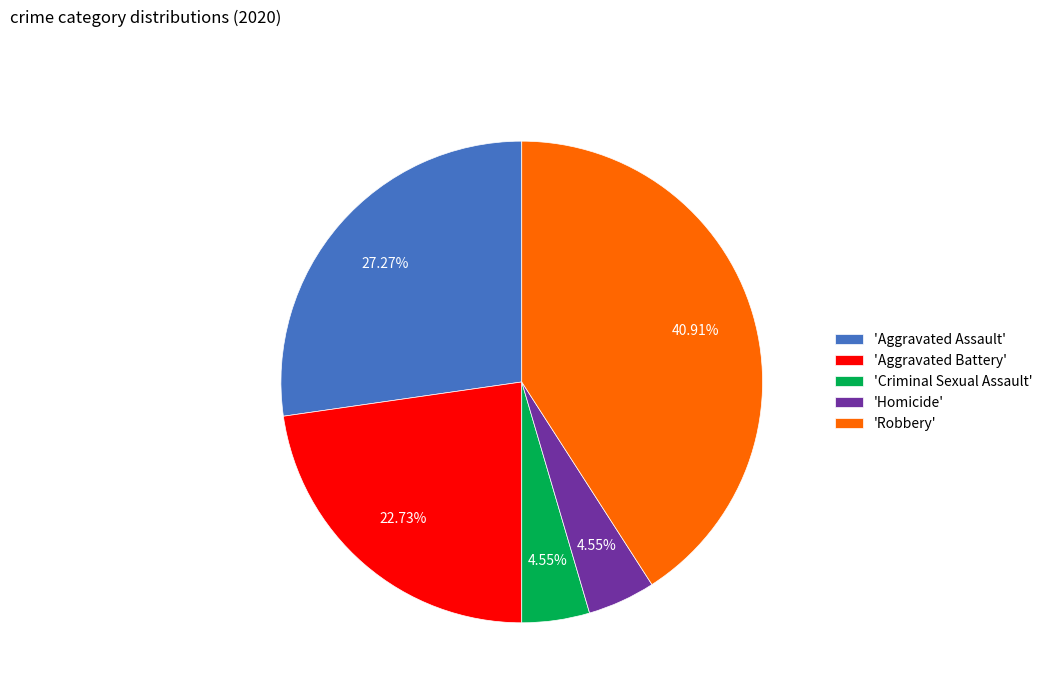

To the nearest percent, what is the difference between the largest and smallest slice percentages?

36%